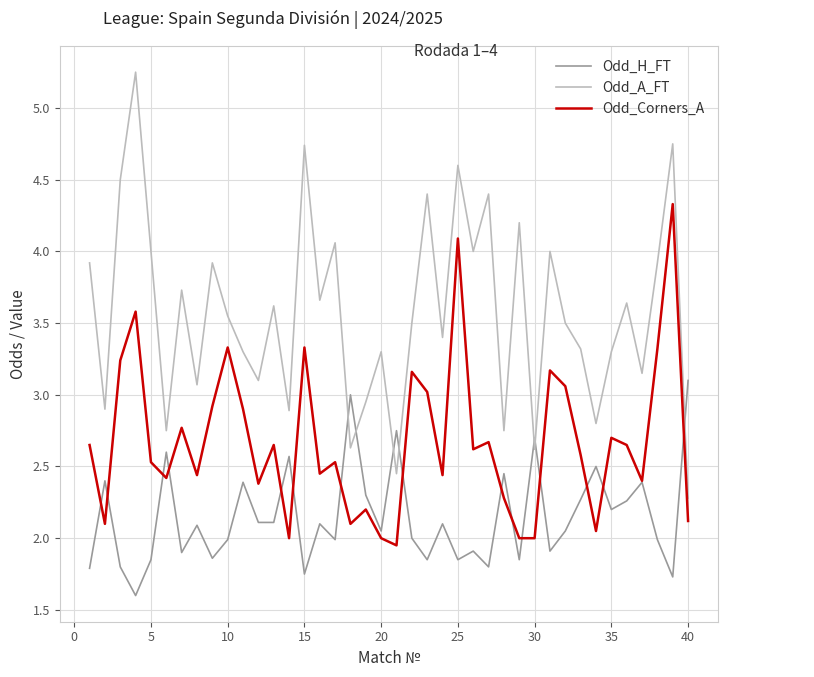

True or false: Odd_A_FT and Odd_Corners_A intersect in this chart.

False